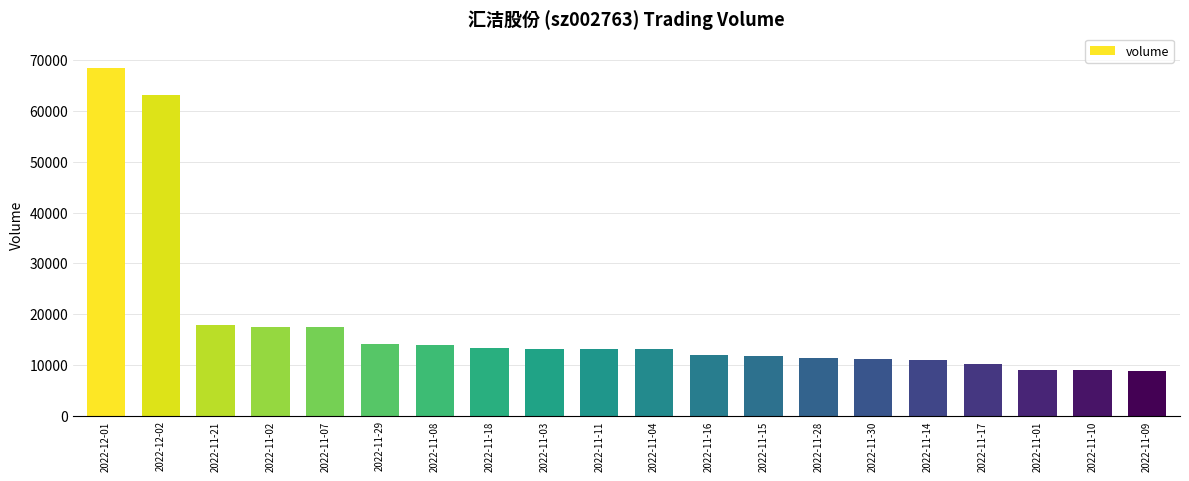

What is the sum of the values at 2022-11-03 and 2022-11-28?

24665